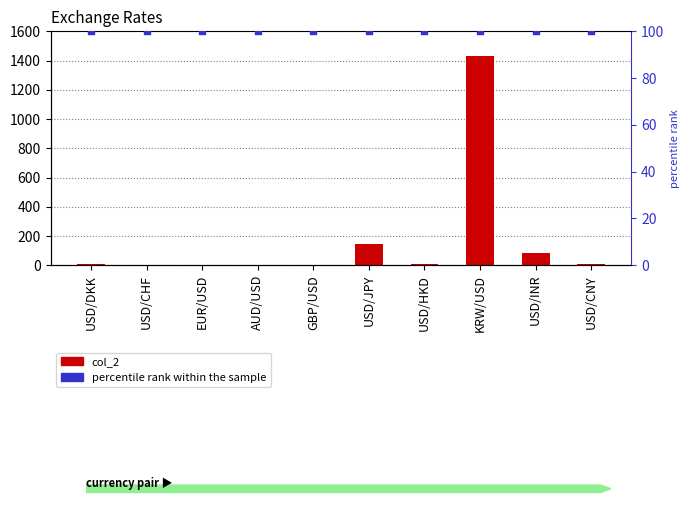

Which series reaches the minimum Y coordinate?

col_2